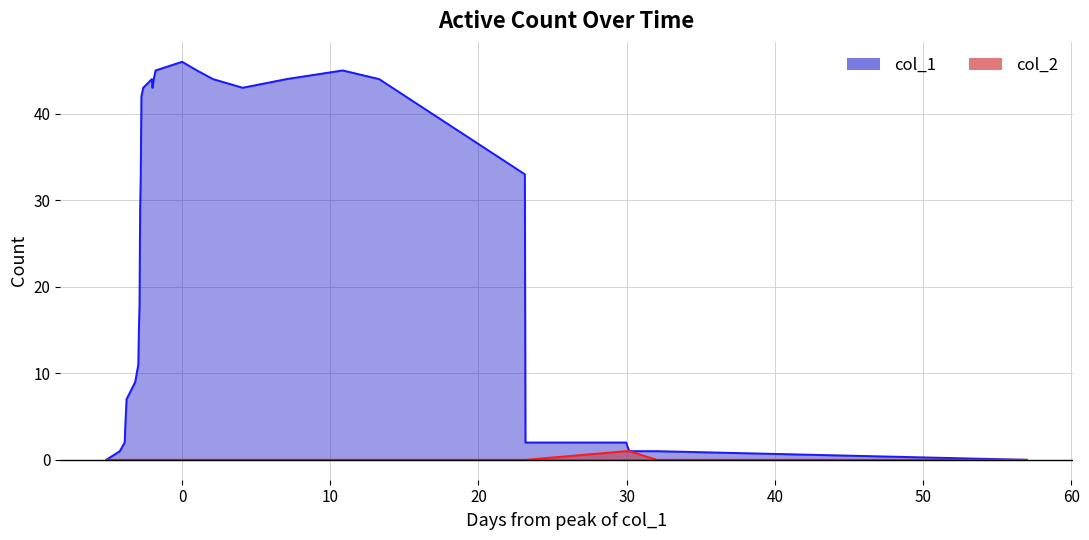

Does the chart display data point markers on the line(s)?

No